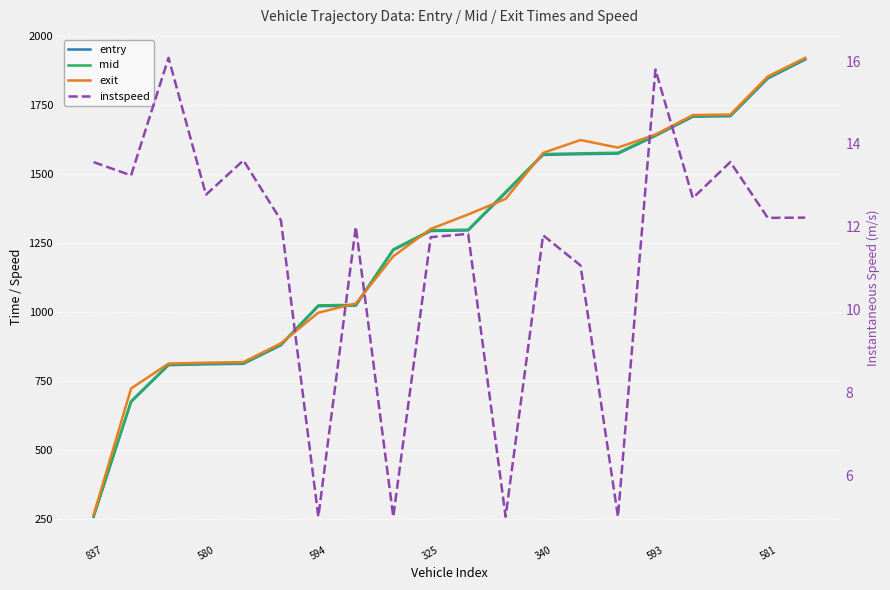

True or false: instspeed and exit cross at least once.

False